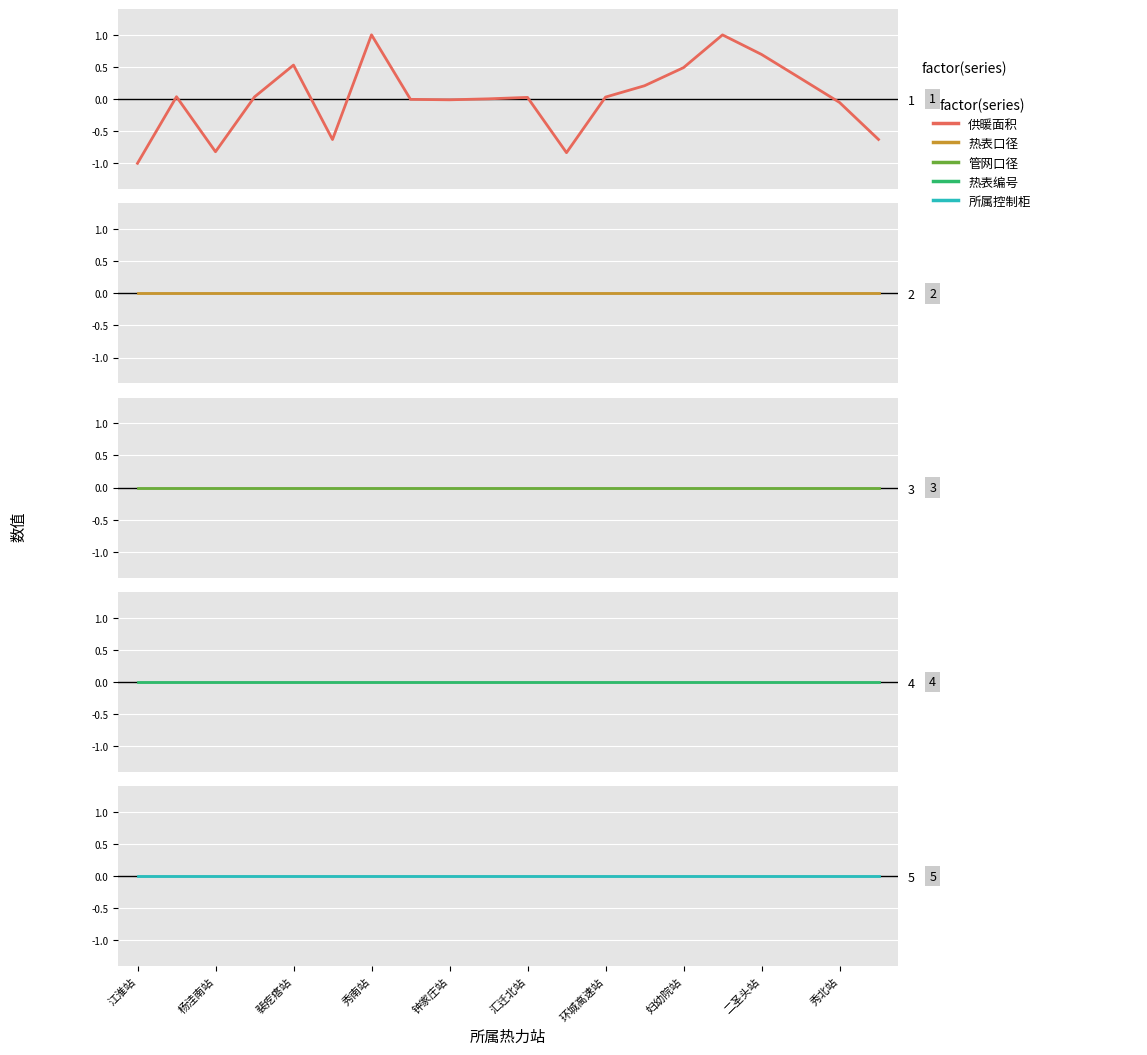

What position from the left is 妇幼院站?

8